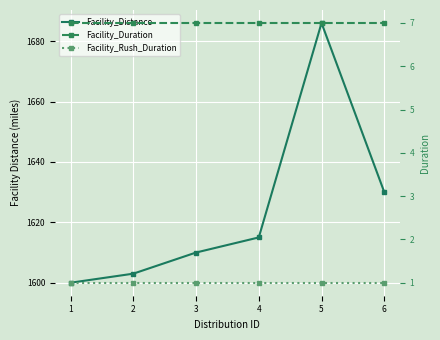

True or false: Facility_Rush_Duration and Facility_Distance cross at least once.

False